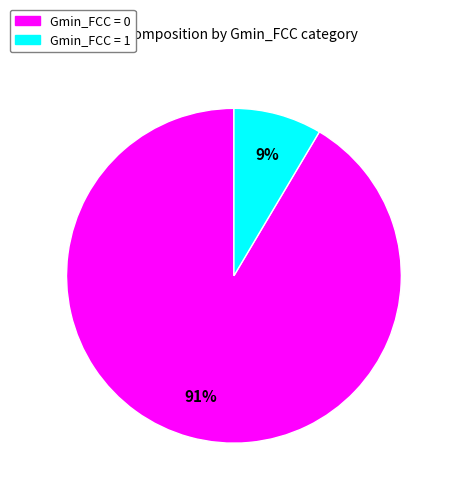

Do Gmin_FCC = 0 and Gmin_FCC = 1 together represent more than half of the pie?

Yes